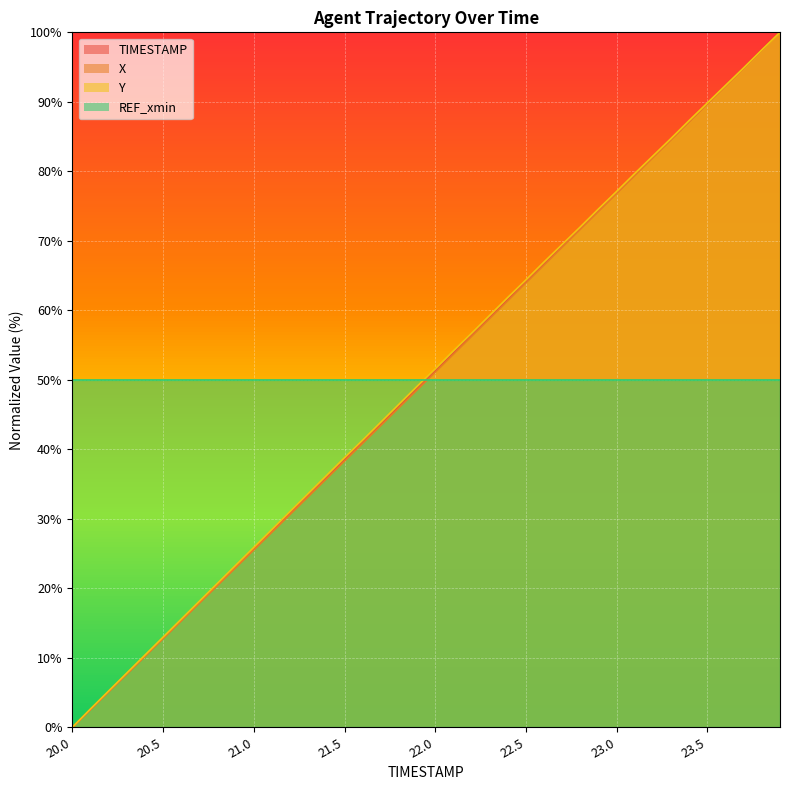

Is the value of TIMESTAMP at 22.3 greater than the value of X at 21.7?

Yes